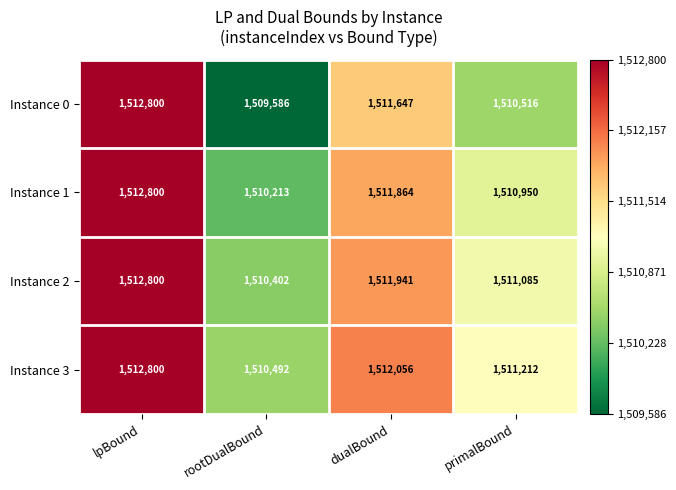

List the labels in order of Instance 0 value, largest first.

lpBound, dualBound, primalBound, rootDualBound